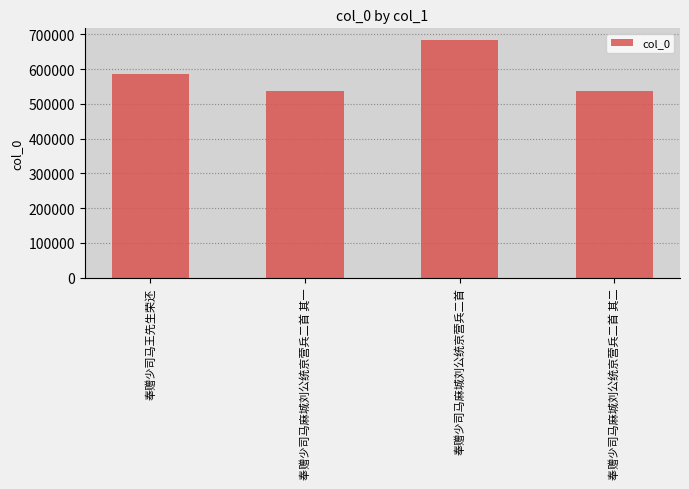

What is the sum of all values?

2347355